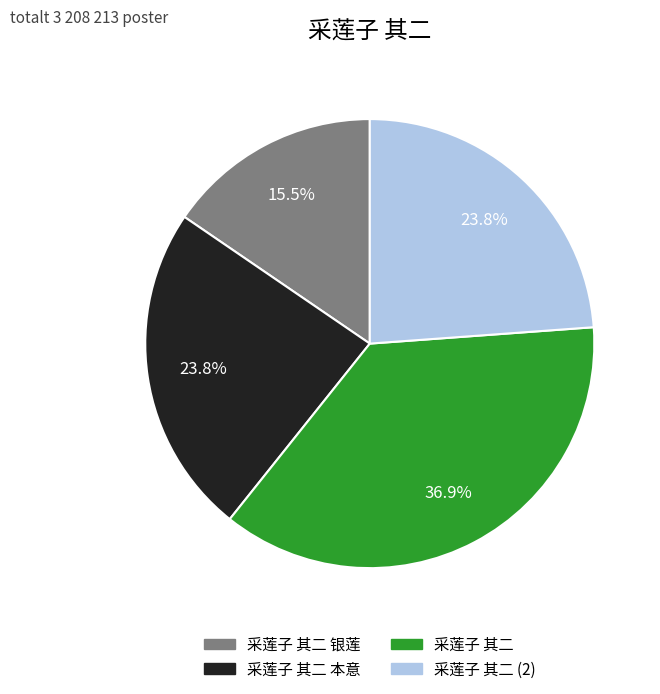

Does any single category account for the majority?

No